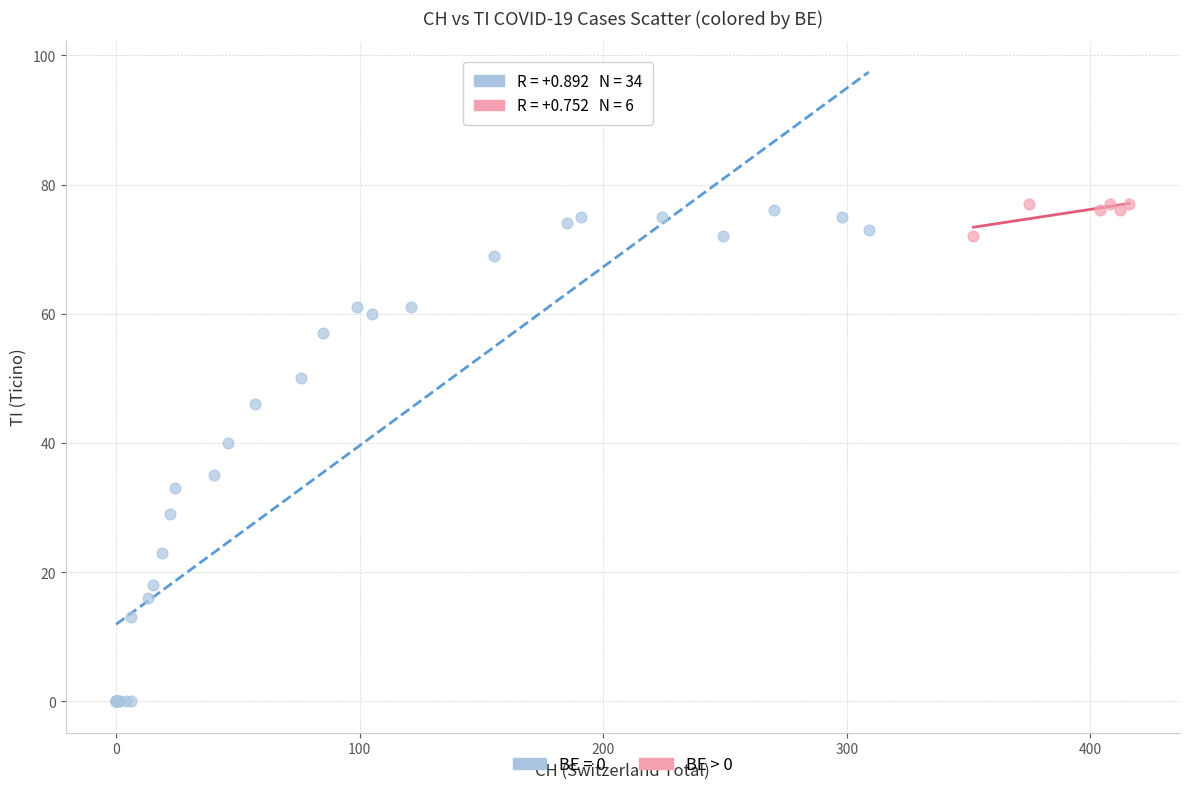

Which series contains the lowest Y value?

BE = 0